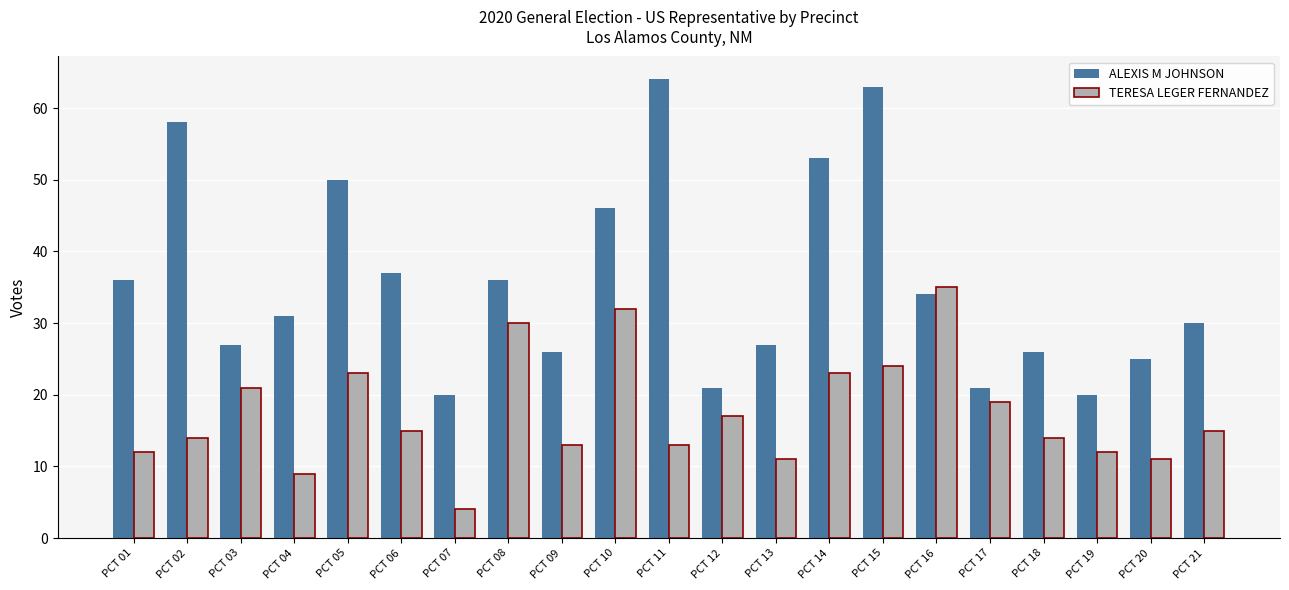

Rank the series at PCT 13 from highest to lowest value.

ALEXIS M JOHNSON, TERESA LEGER FERNANDEZ